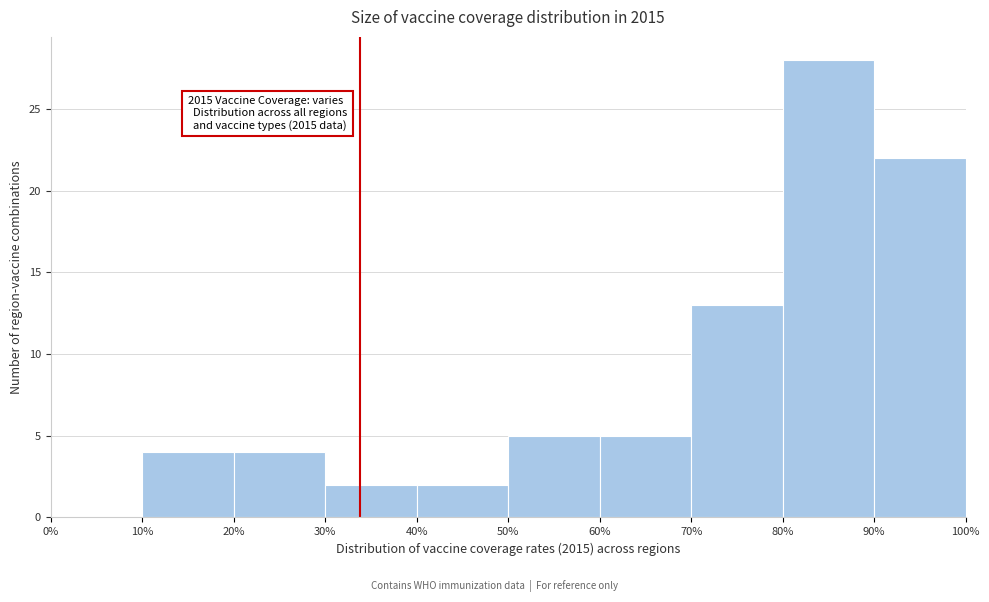

Over which range of the x-axis is the bar tallest?

80% to 90%